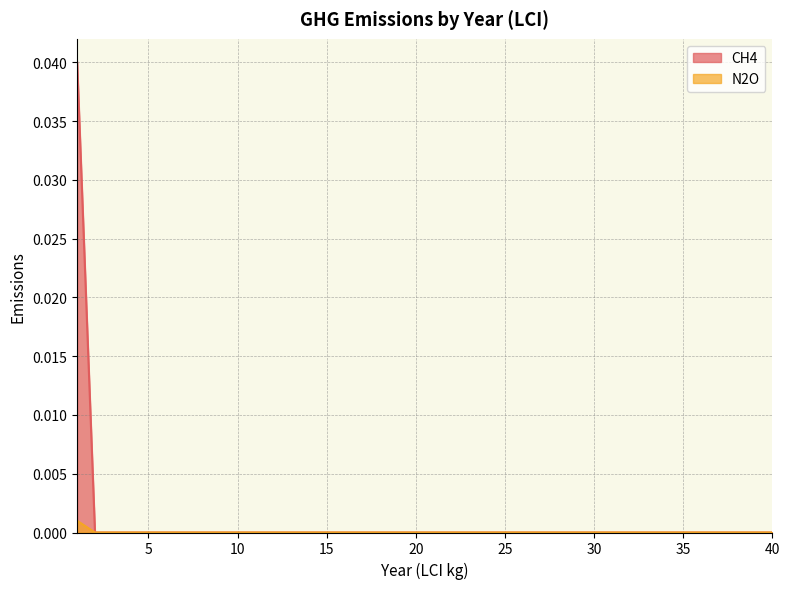

The N2O series shows 0.0 at 25. True or false?

True